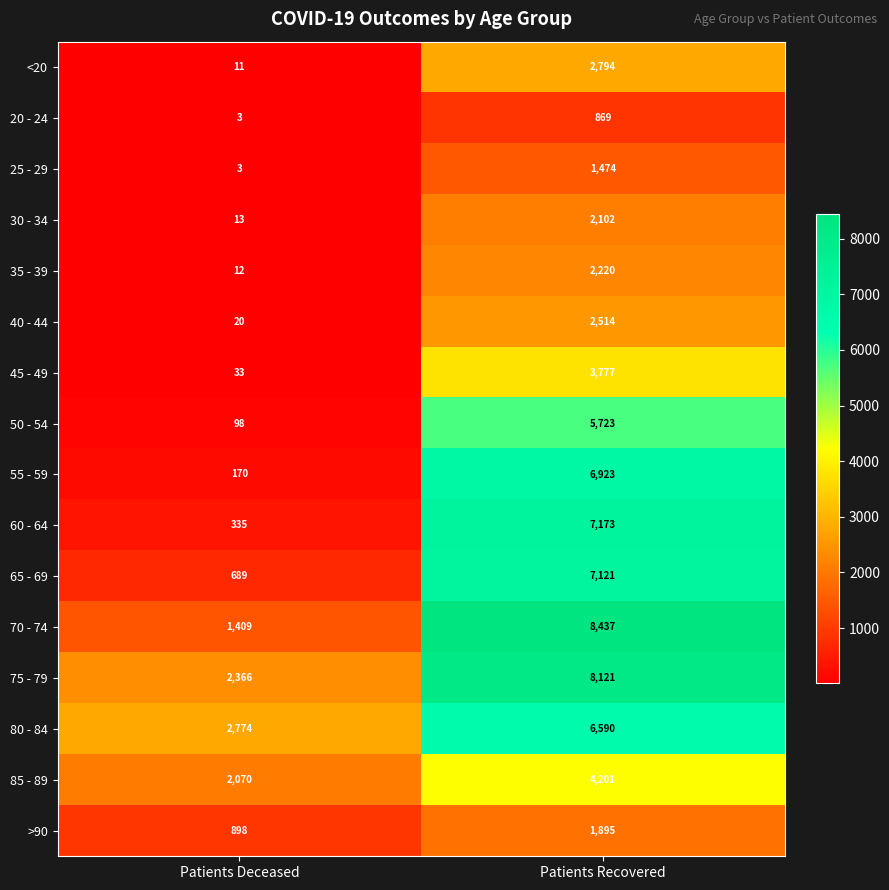

At which category is the sum across all series the highest?

Patients Recovered